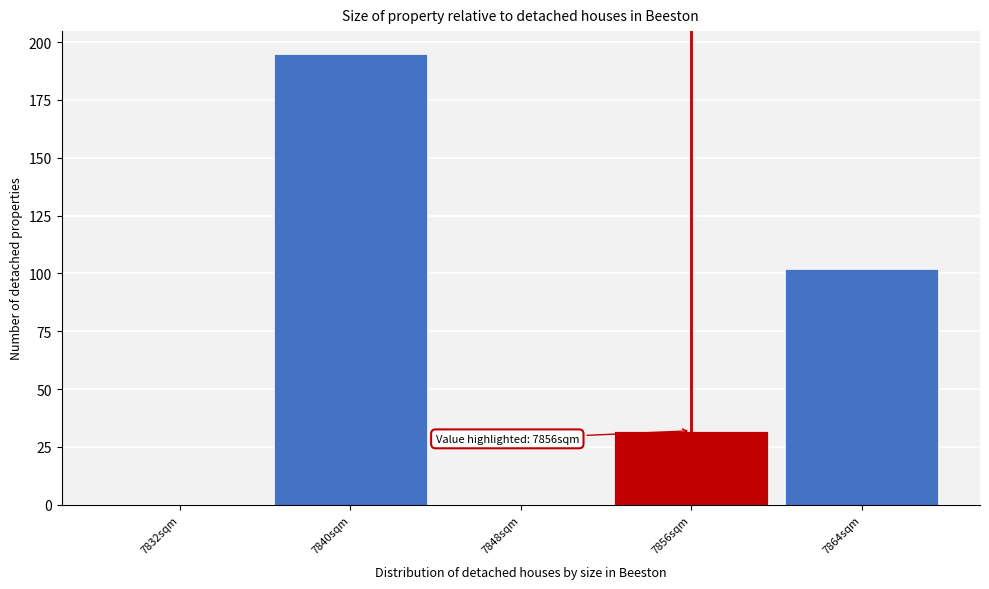

Reading left to right, list all the values displayed in this chart.

7832sqm=0	7840sqm=195	7848sqm=0	7856sqm=32	7864sqm=102